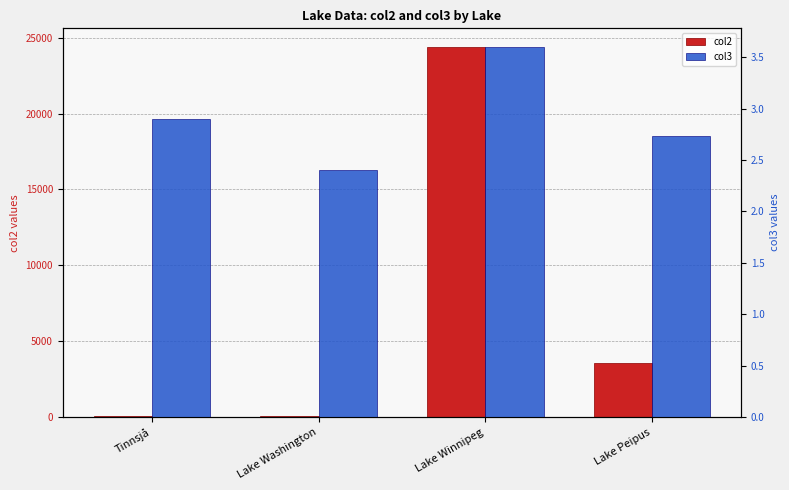

At which label is col3 closest to 3?

Tinnsjå